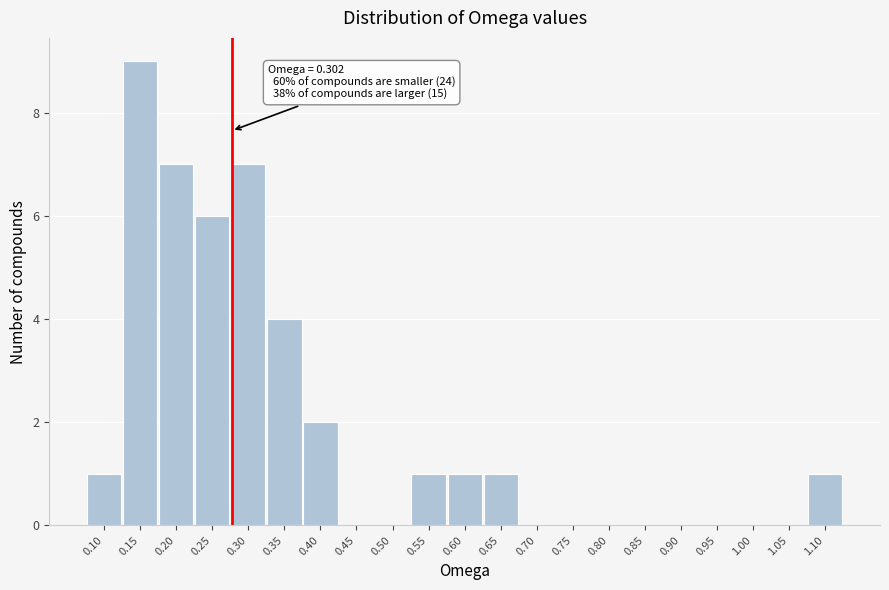

Reading left to right, list all the values displayed in this chart.

0.10=1	0.15=9	0.20=7	0.25=6	0.30=7	0.35=4	0.40=2	0.45=0	0.50=0	0.55=1	0.60=1	0.65=1	0.70=0	0.75=0	0.80=0	0.85=0	0.90=0	0.95=0	1.00=0	1.05=0	1.10=1